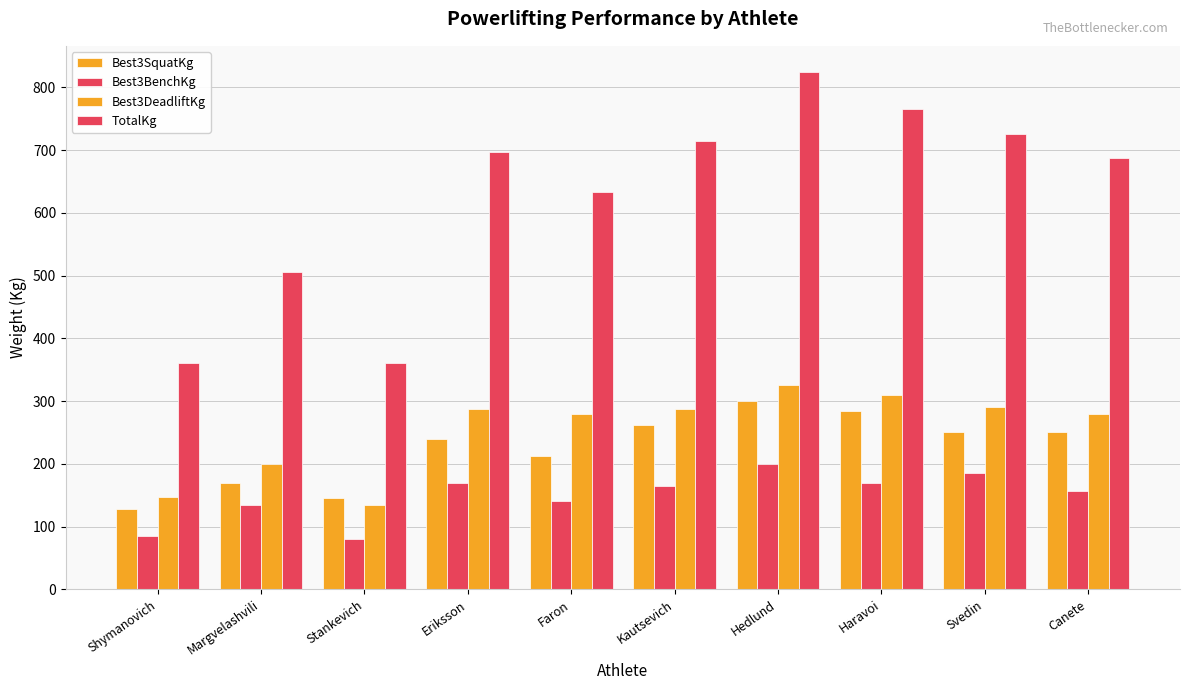

What is the value of the Best3BenchKg bar at the 1st from the left?

85.0